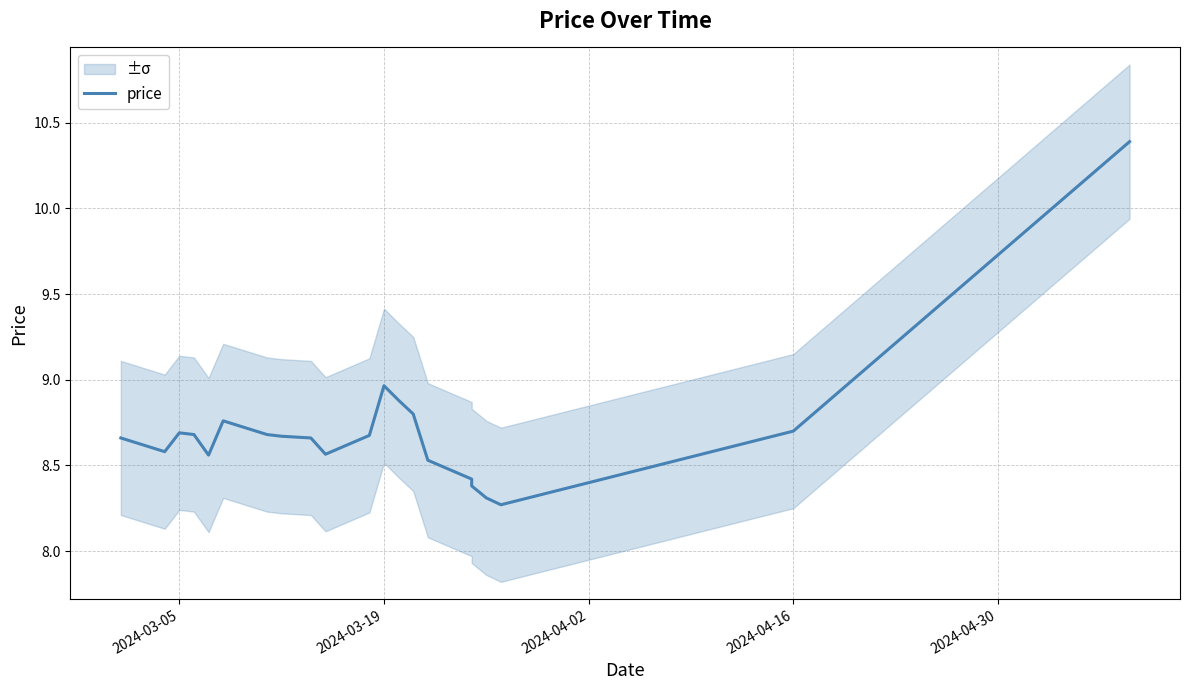

Reading left to right, list all the values displayed in this chart.

8.7	8.6	8.7	8.7	8.6	8.8	8.7	8.7	8.7	8.6	8.7	9.0	8.9	8.8	8.5	8.4	8.4	8.3	8.3	8.7	10.4